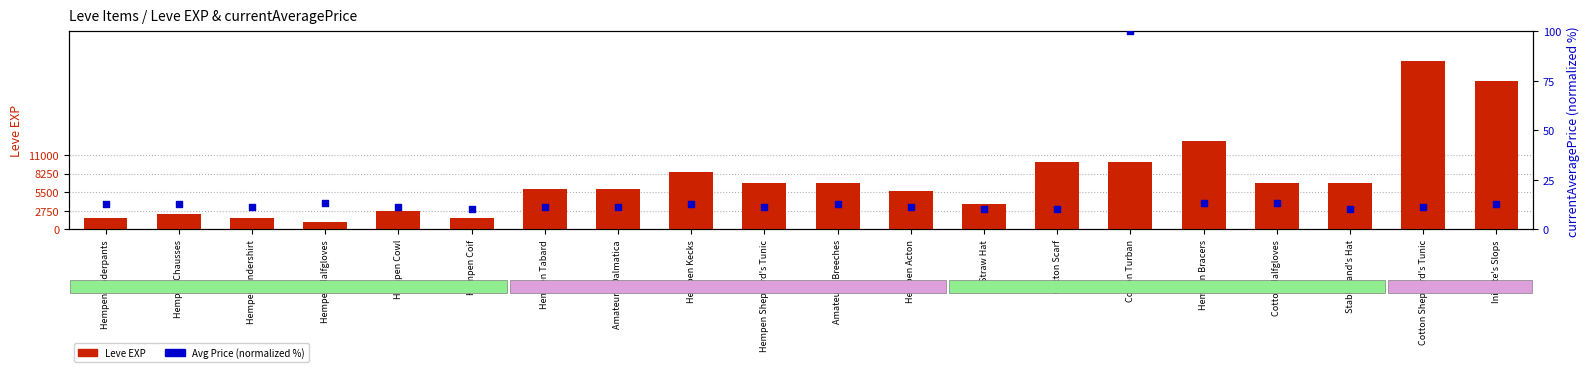

Which series has the largest total across all categories?

Leve EXP